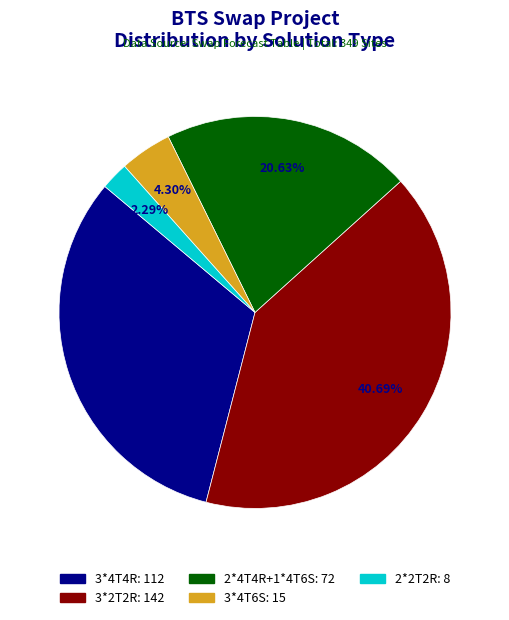

What is the ratio of the value at 3*2T2R to the value at 3*4T4R?

1.3